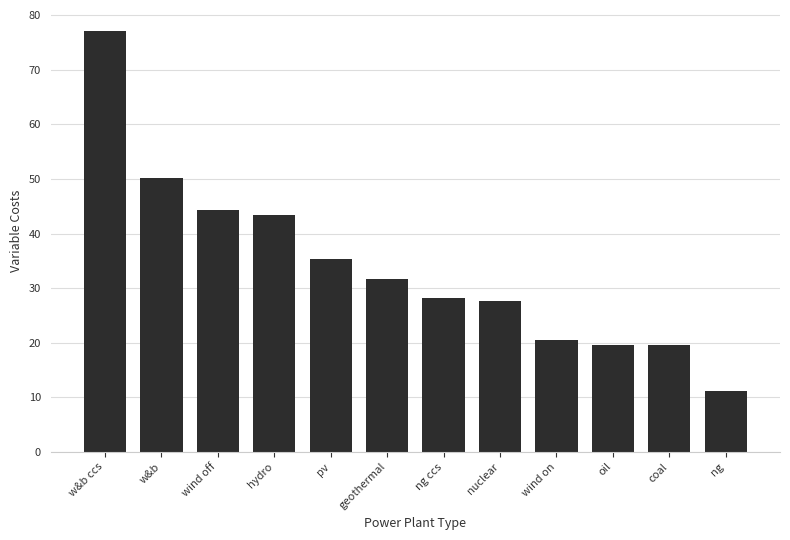

How many values are below 31?

6